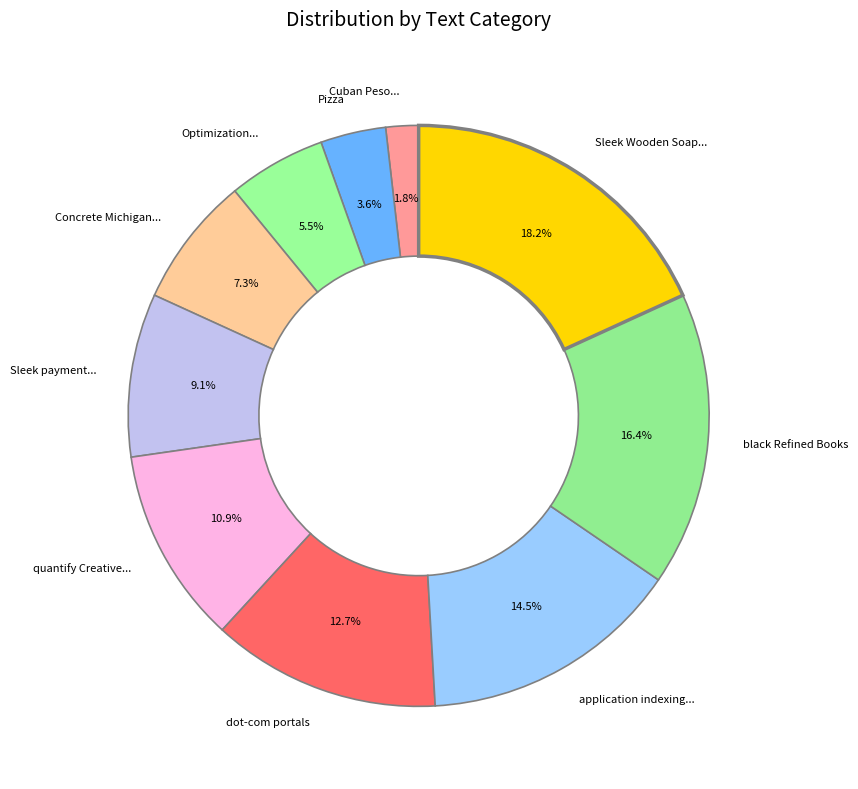

Is black Refined Books the majority of the pie?

No